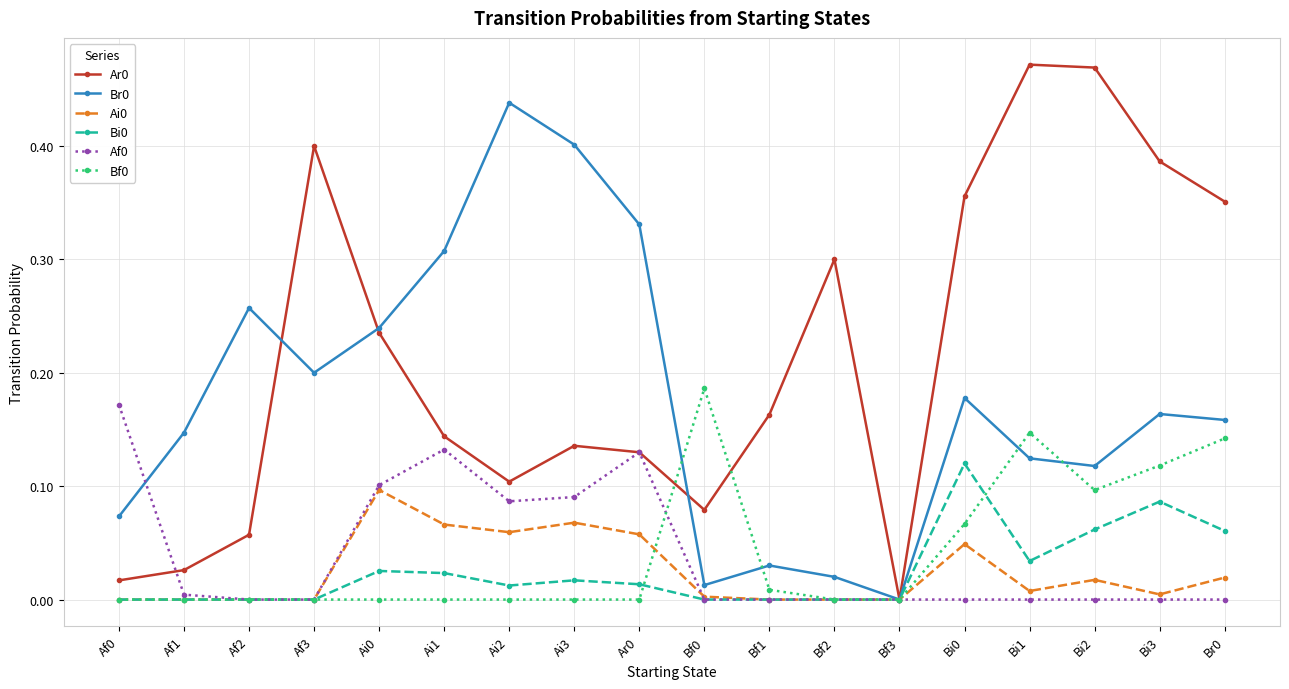

What is the total value across all series at Ar0?

0.7